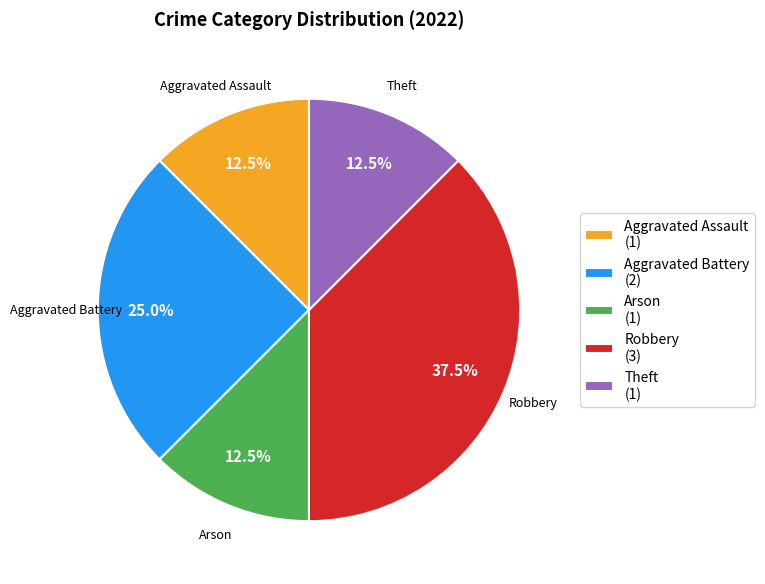

How much of the chart is everything except Aggravated Assault (1)?

87.5%